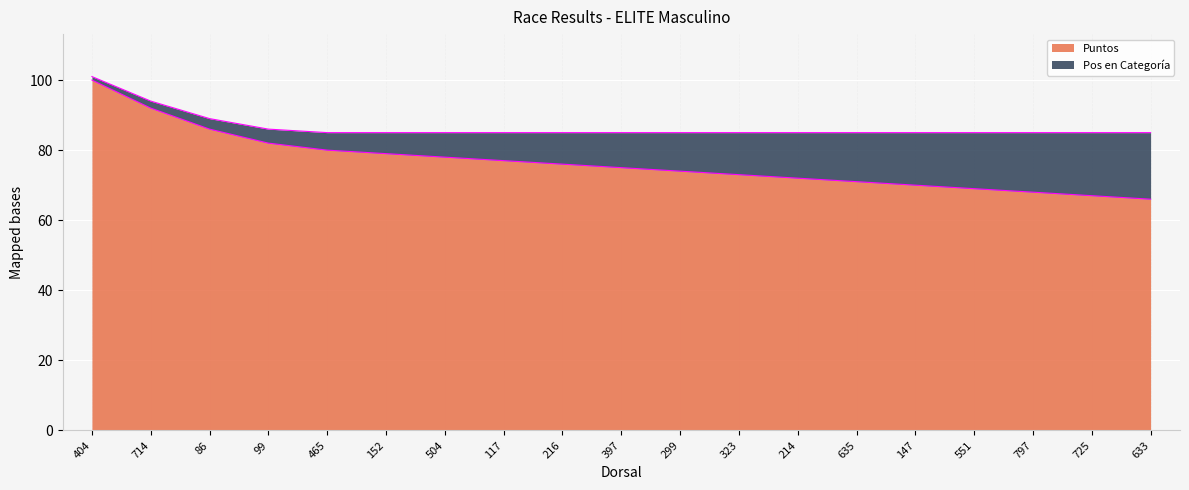

What is the difference between the Puntos values at 147 and 299?

4